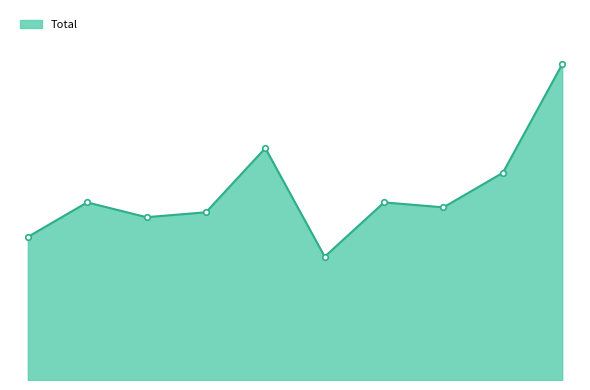

What is the value of the 8th point from the left?

35